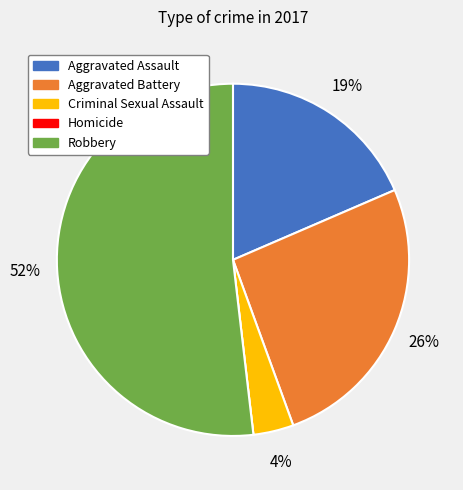

The Criminal Sexual Assault slice represents 4% of the pie. True or false?

True